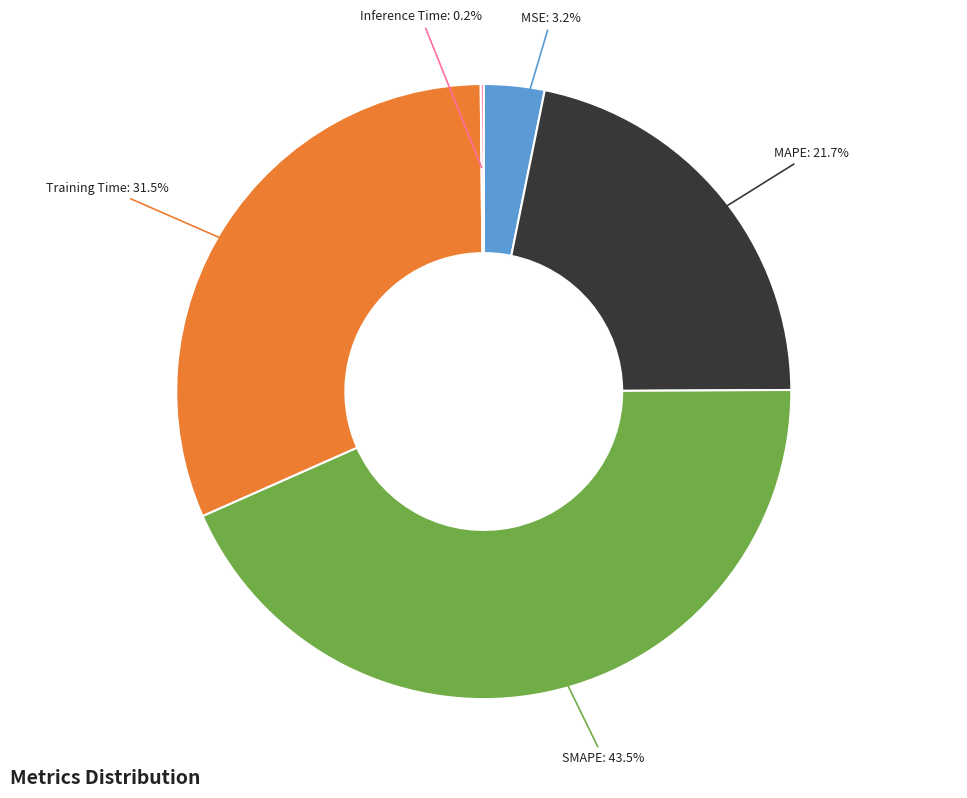

To the nearest percent, what percentage of the pie is MSE?

3%